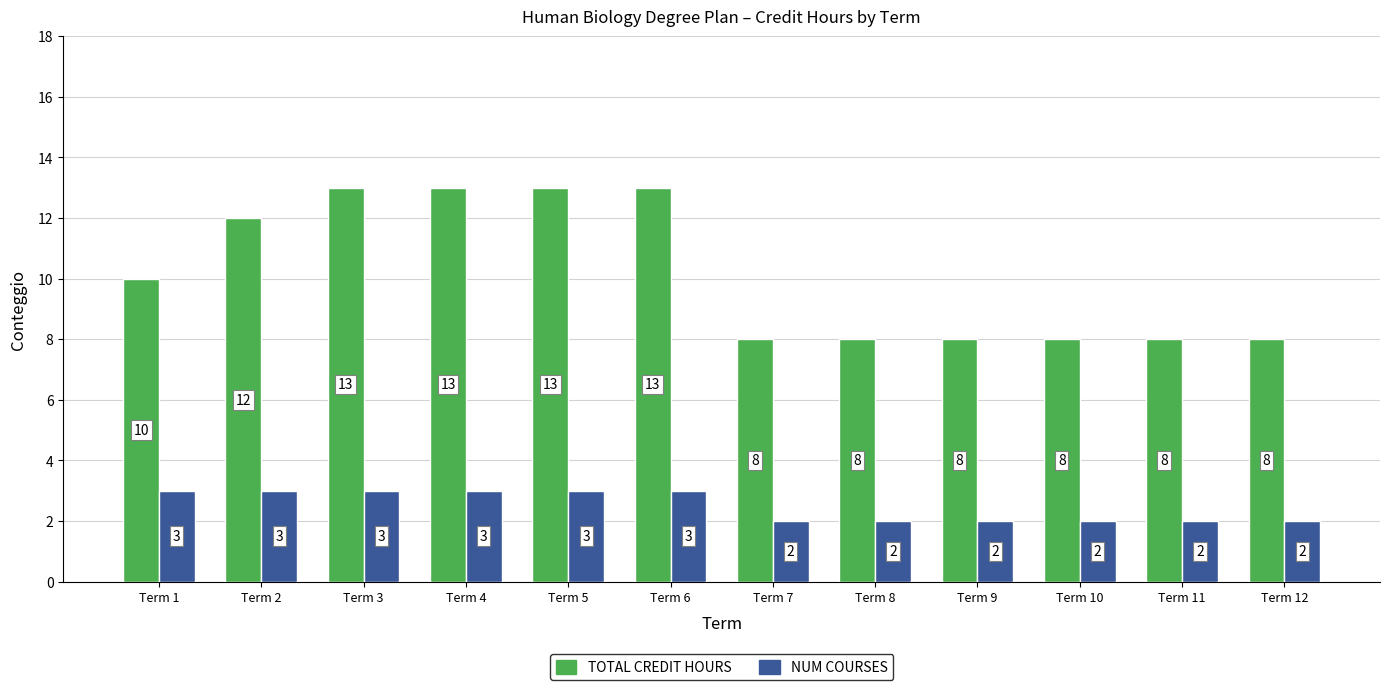

What is the total value across all series at Term 9?

10